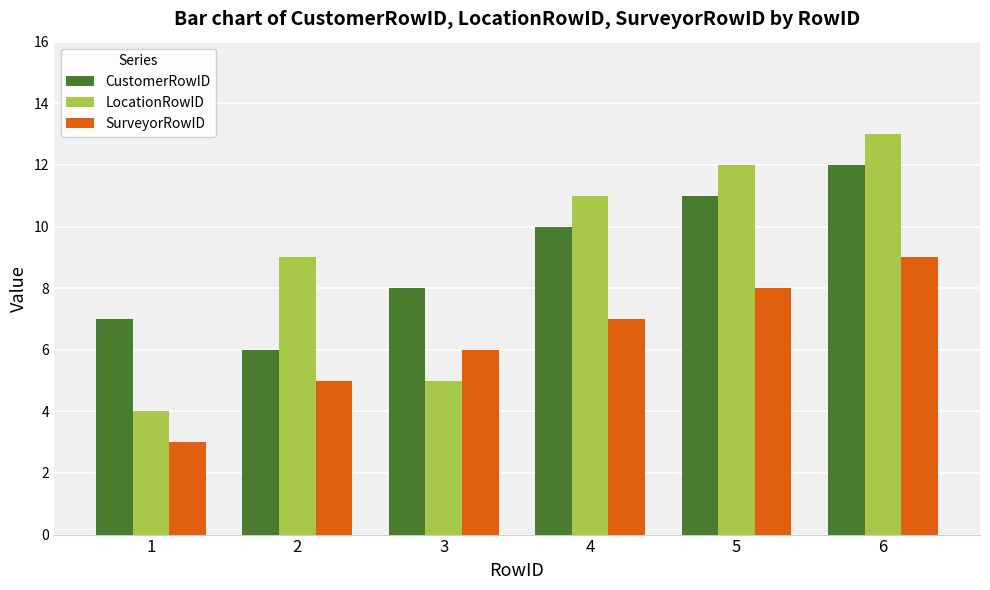

What is the difference between the highest and lowest values at 1?

4